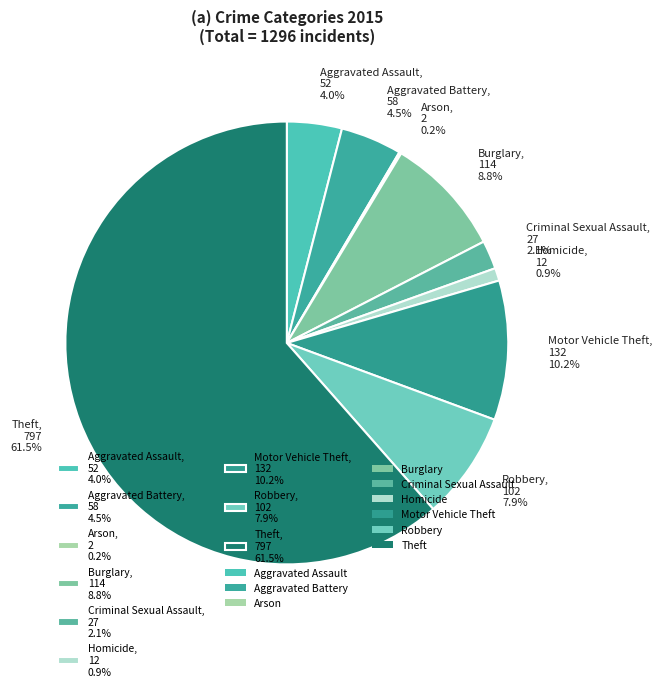

Which has a higher value, Aggravated Battery or Robbery?

Robbery